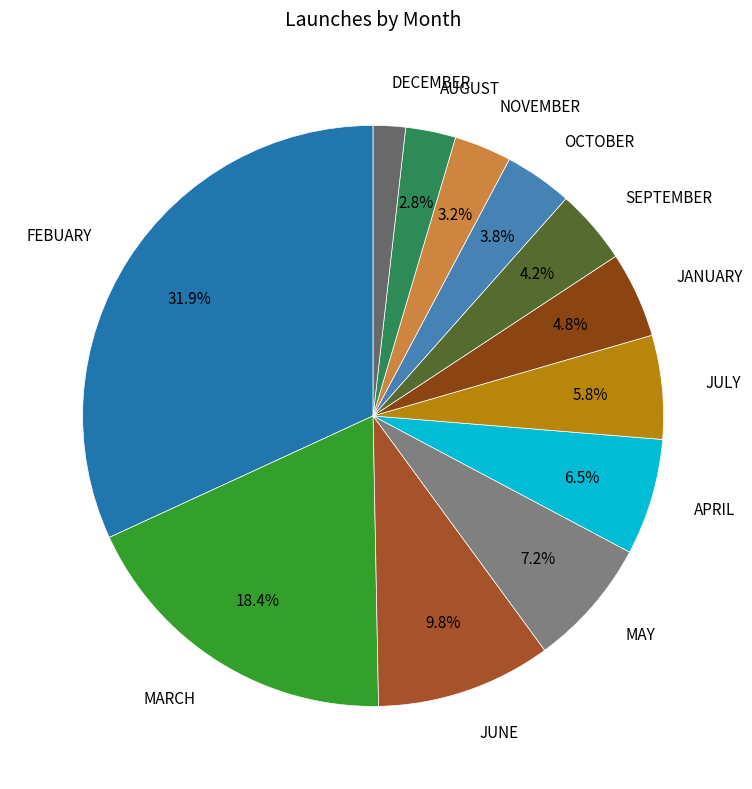

Rank the categories by value from highest to lowest.

FEBUARY, MARCH, JUNE, MAY, APRIL, JULY, JANUARY, SEPTEMBER, OCTOBER, NOVEMBER, AUGUST, DECEMBER